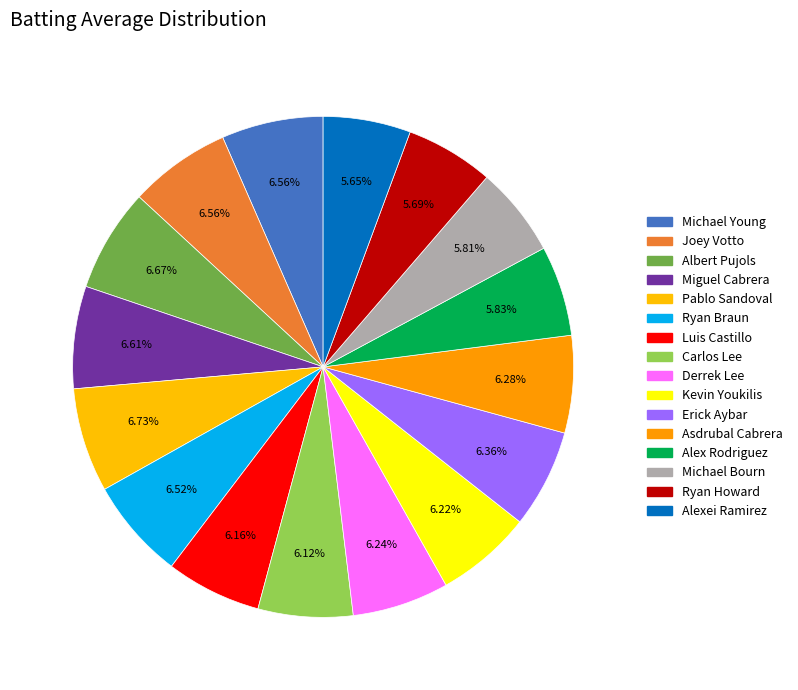

What percentage is the Luis Castillo slice, to the nearest percent?

6%